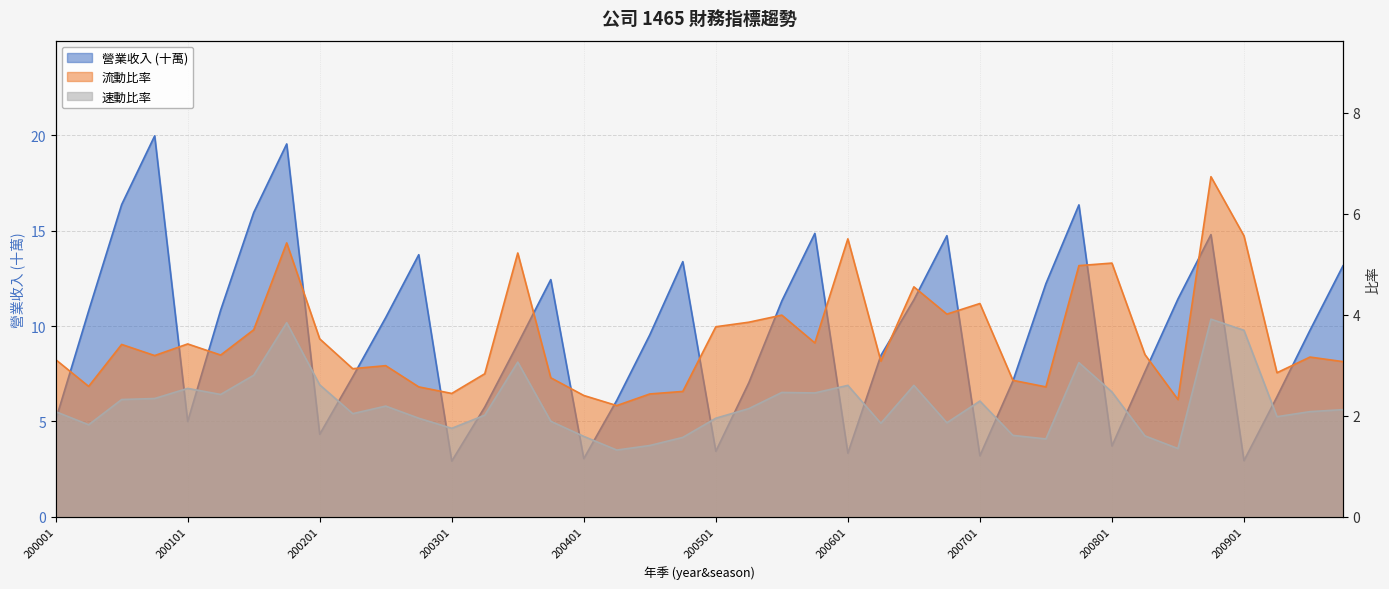

What is the difference between the second highest and minimum values in the 營業收入 series?

16.6